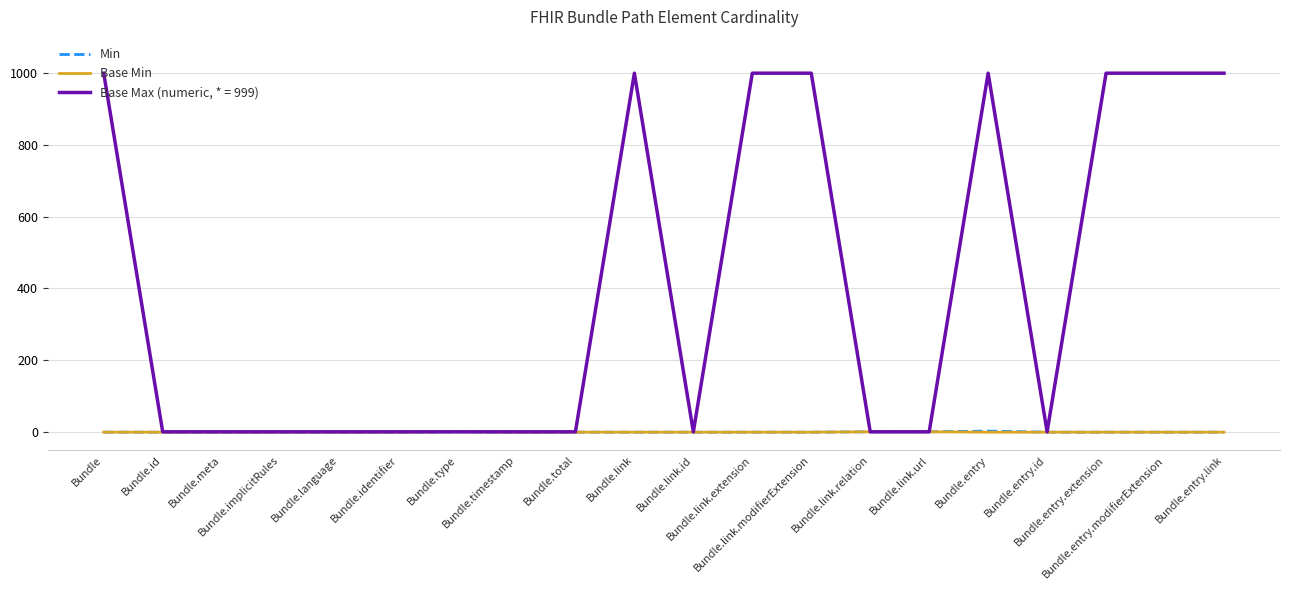

Rank the series by their maximum value, from lowest to highest.

Base Min, Min, Base Max (numeric, * = 999)